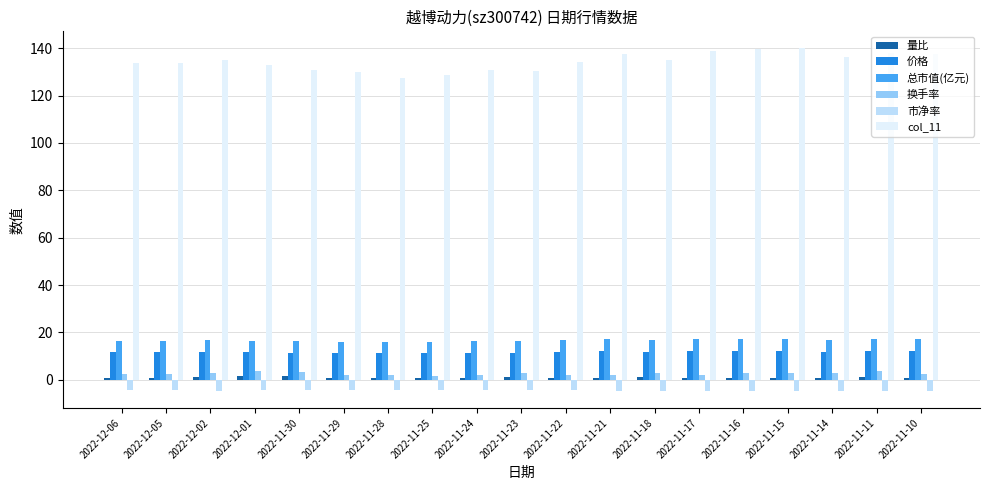

Which series has the widest spread of values?

col_11